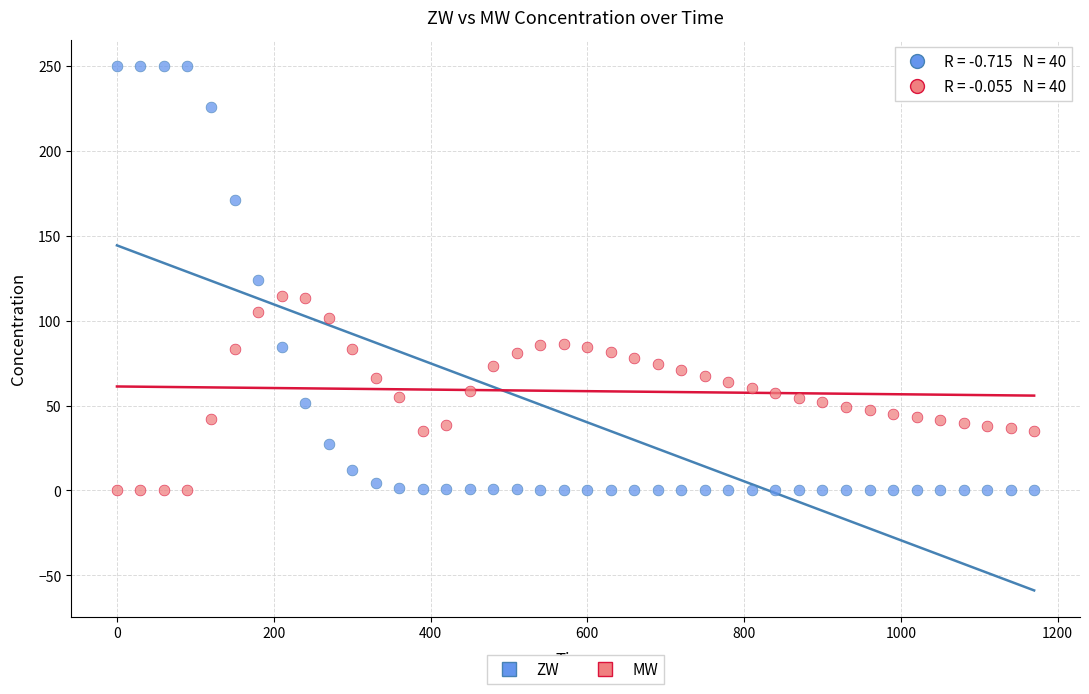

Across all data points, what is the range of Y values (max minus min)?

250.0